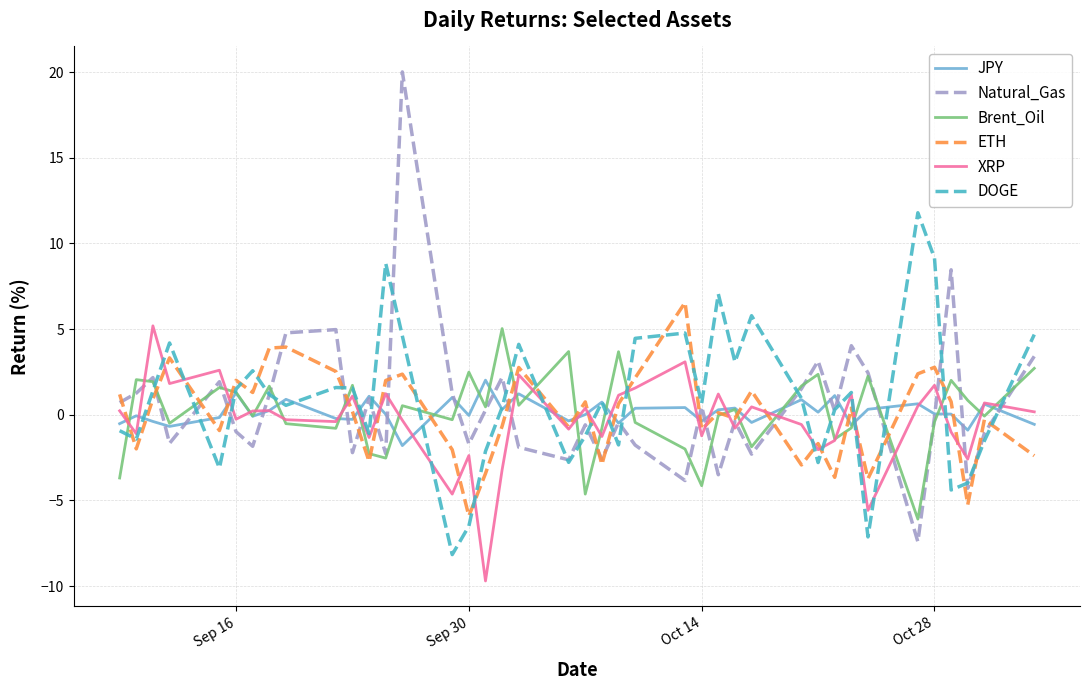

True or false: Natural_Gas has more than 1 interior local peaks.

True